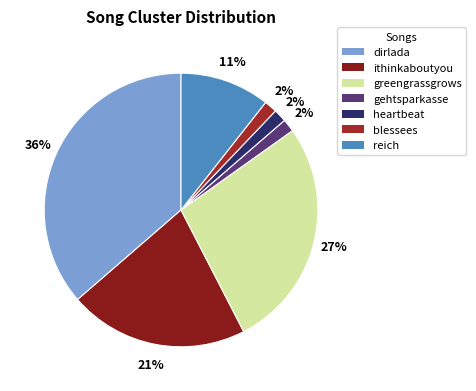

Which category has the biggest portion of the pie?

dirlada